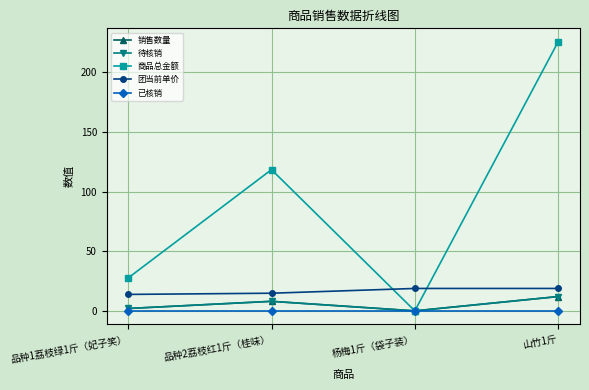

What is the minimum value for 团当前单价?

13.8